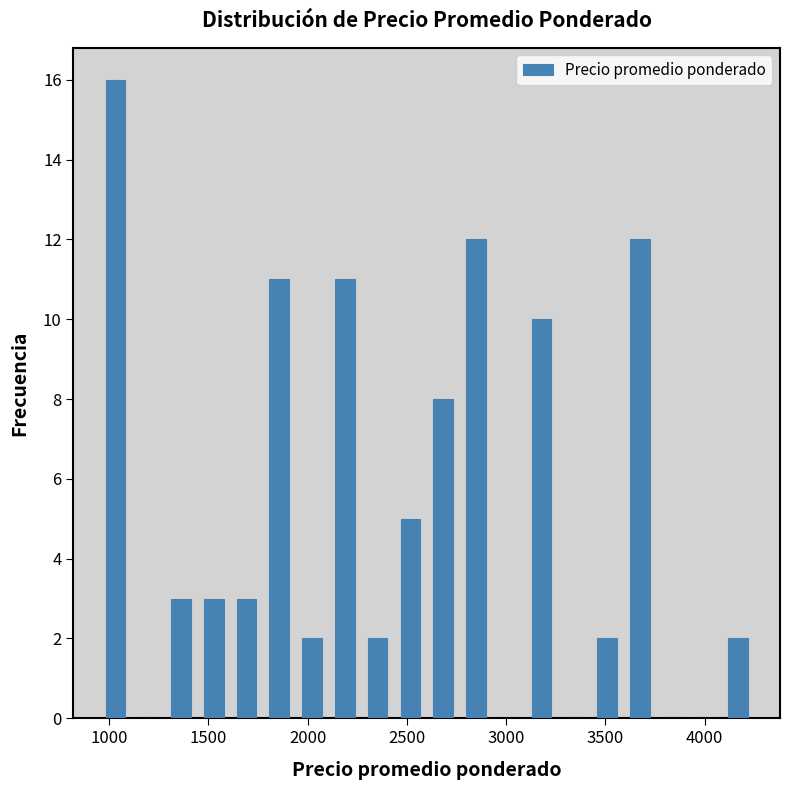

Read against the x-axis, roughly where is the centre of the tallest bar?

1050